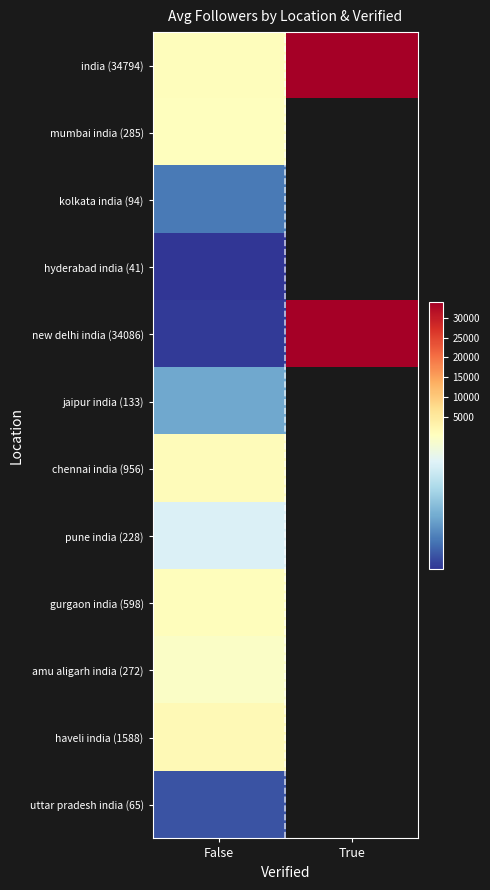

How many data points in new delhi india (34086) are less than 34040?

1